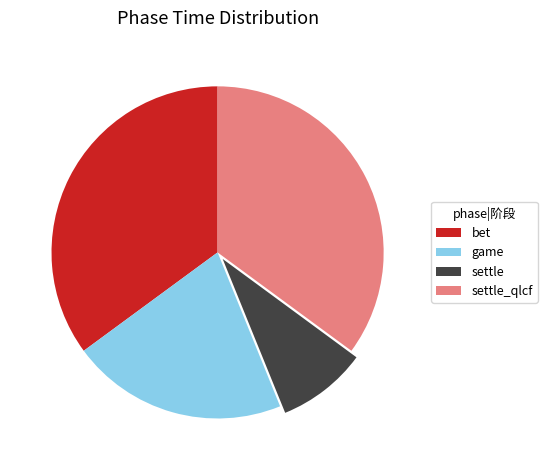

Approximately how many times larger is the value at game compared to settle?

2.4